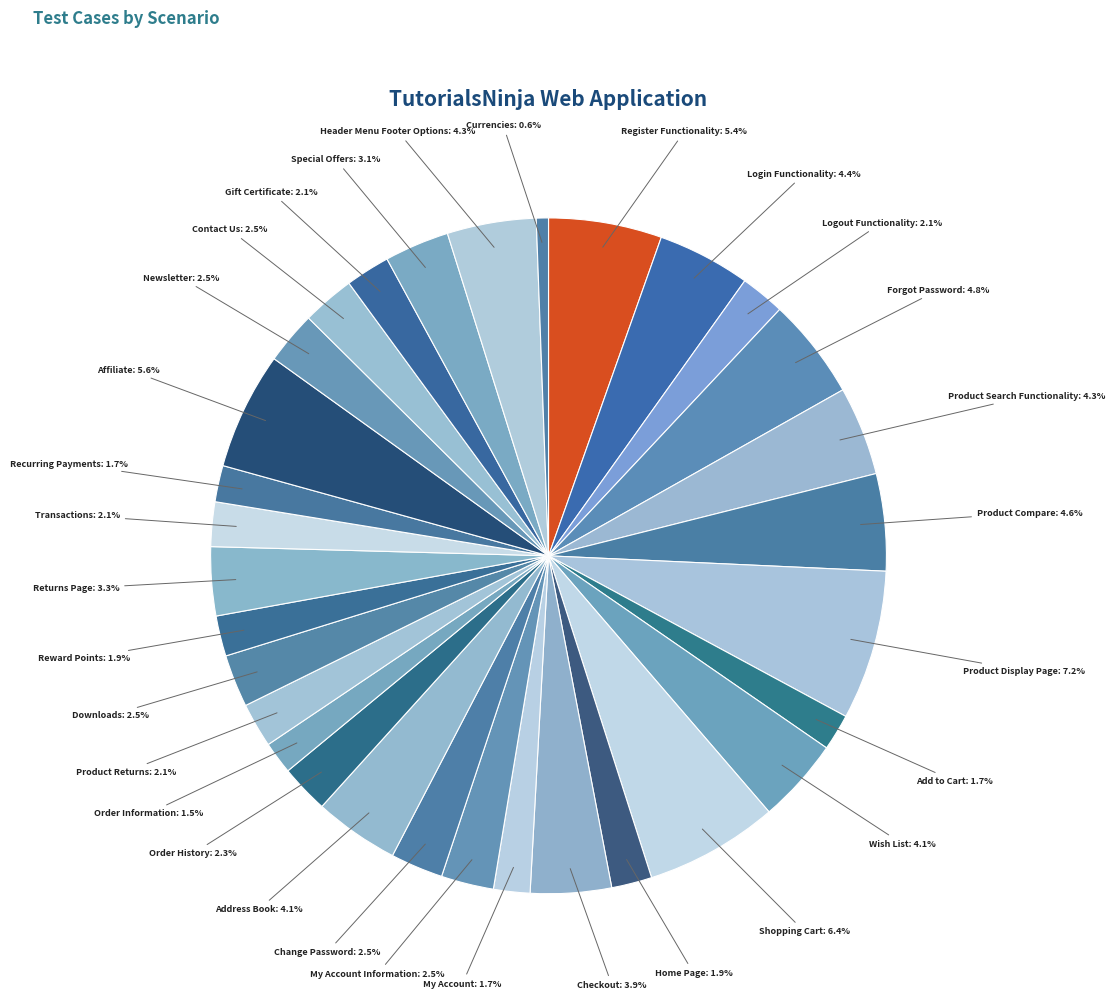

How many segments does this pie chart have?

31